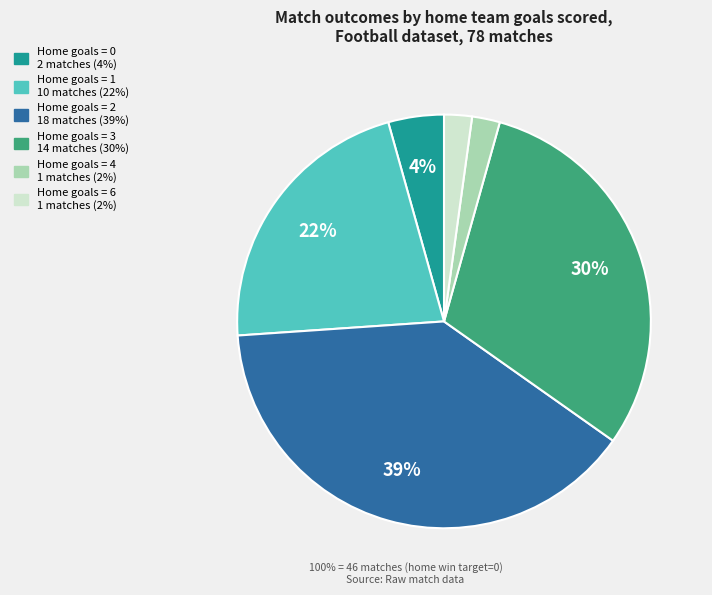

To the nearest percent, what is the average slice percentage?

17%